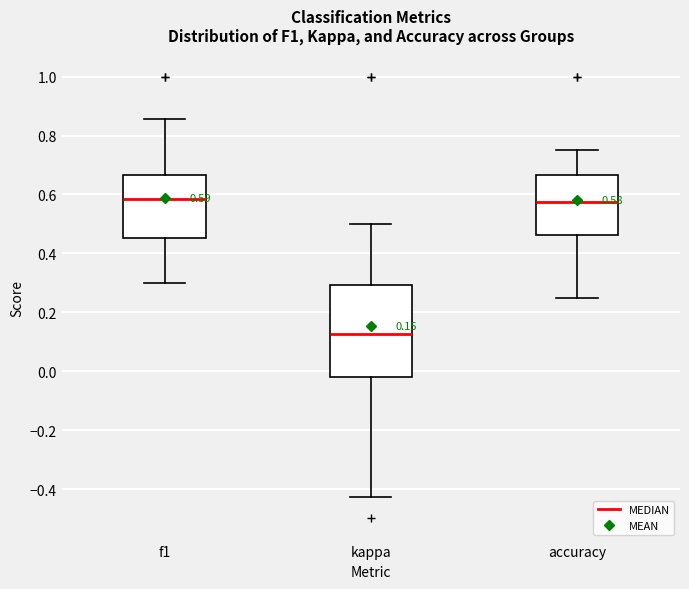

Which box has the lowest median line?

kappa